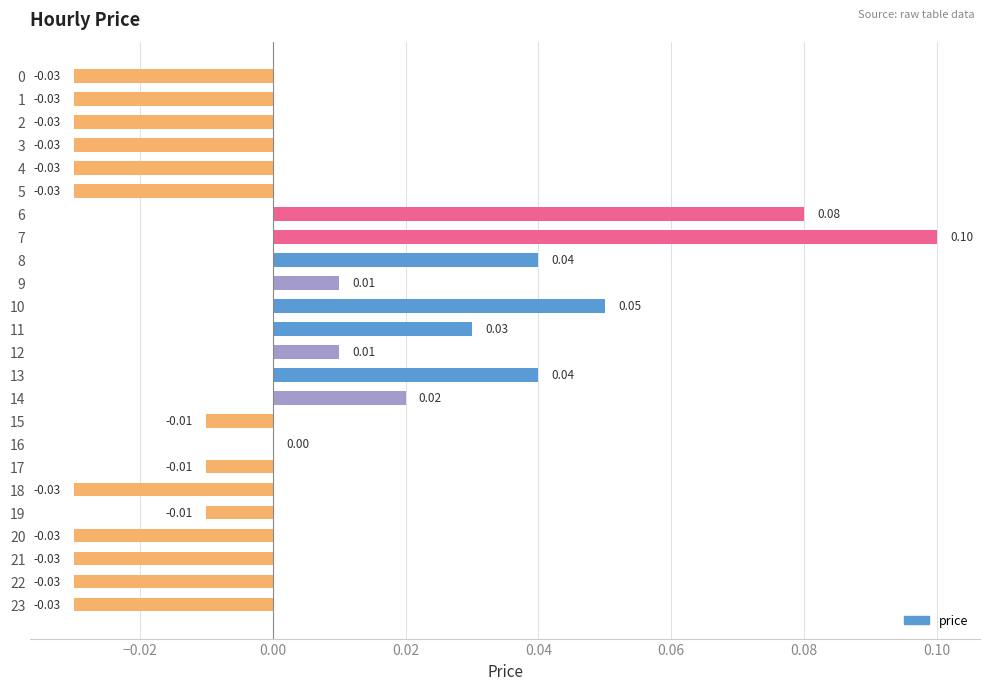

Which category has the highest value across all series?

7